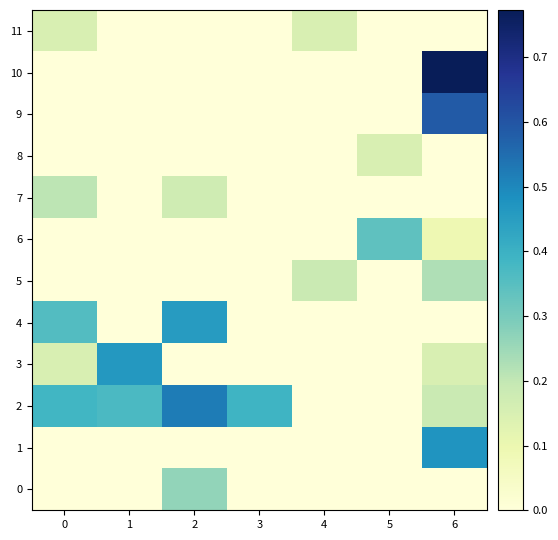

What is the spread (max minus min) of values at 3?

0.4